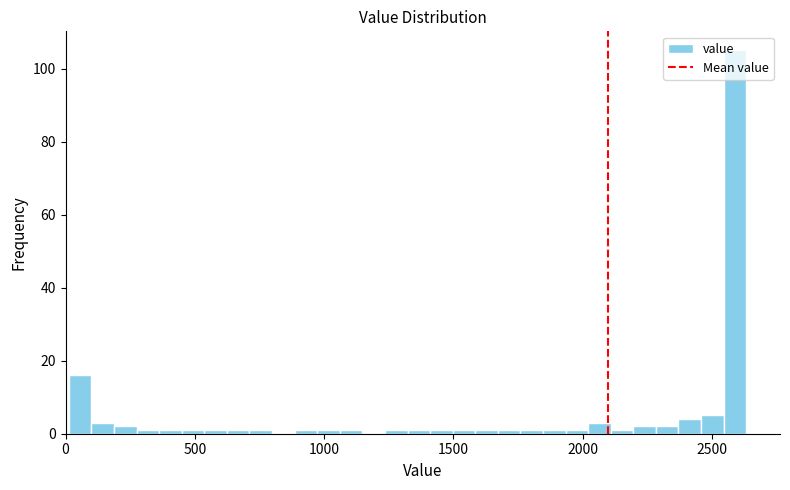

Around what value on the x-axis is the tallest bar? Give the approximate position of its centre, as read against the axis.

2600